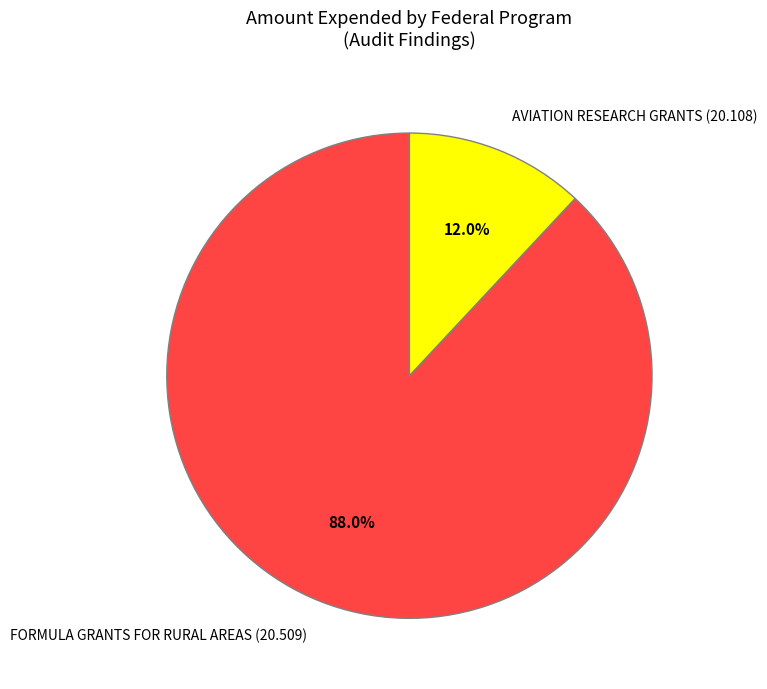

What portion of the pie excludes FORMULA GRANTS FOR RURAL AREAS (20.509)?

12.0%